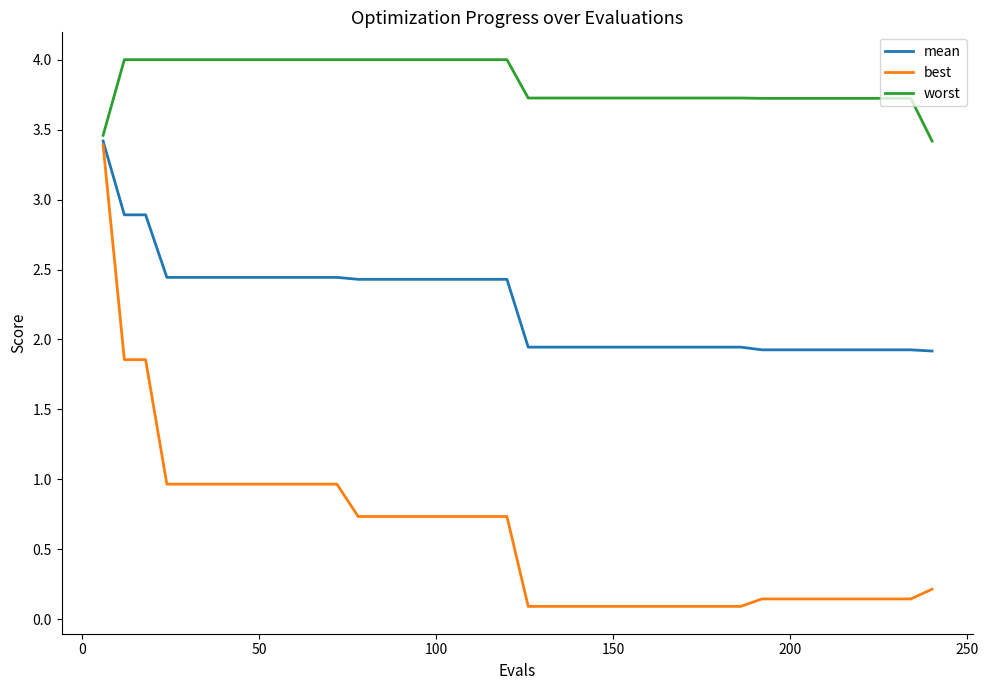

Which series has the largest range (max minus min)?

best